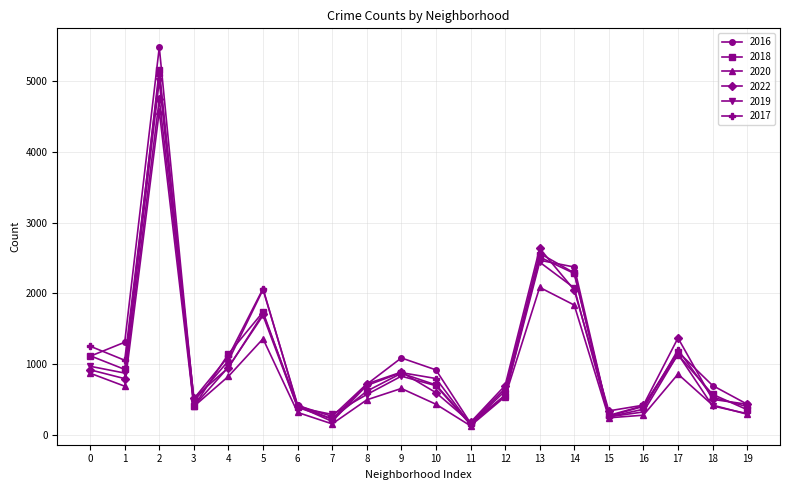

What is the spread (max minus min) of values at 9?

432